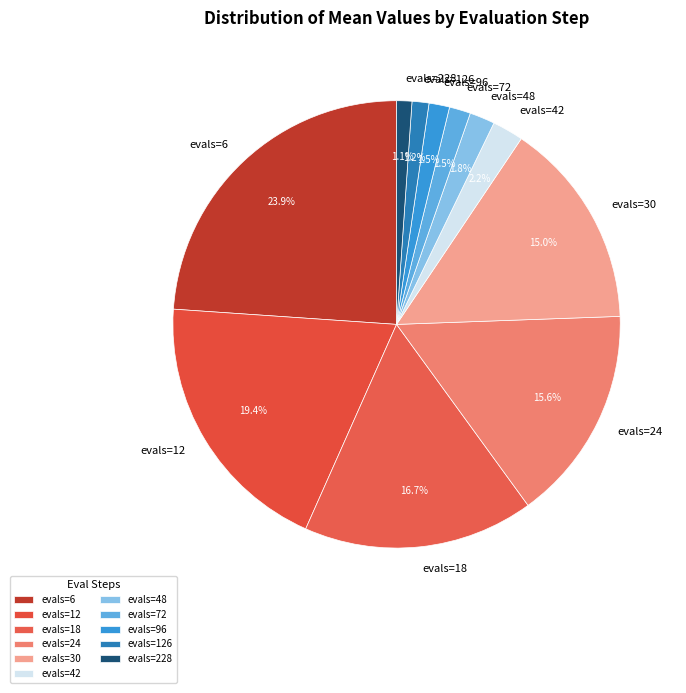

How many slices are in this pie chart?

11